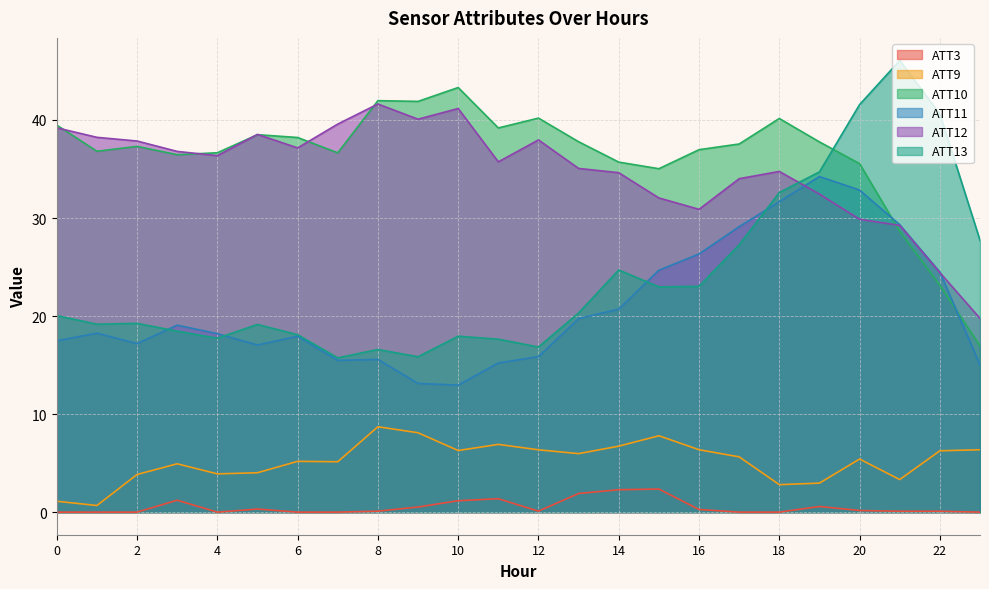

Where do ATT11 and ATT12 first cross each other?

18 and 19